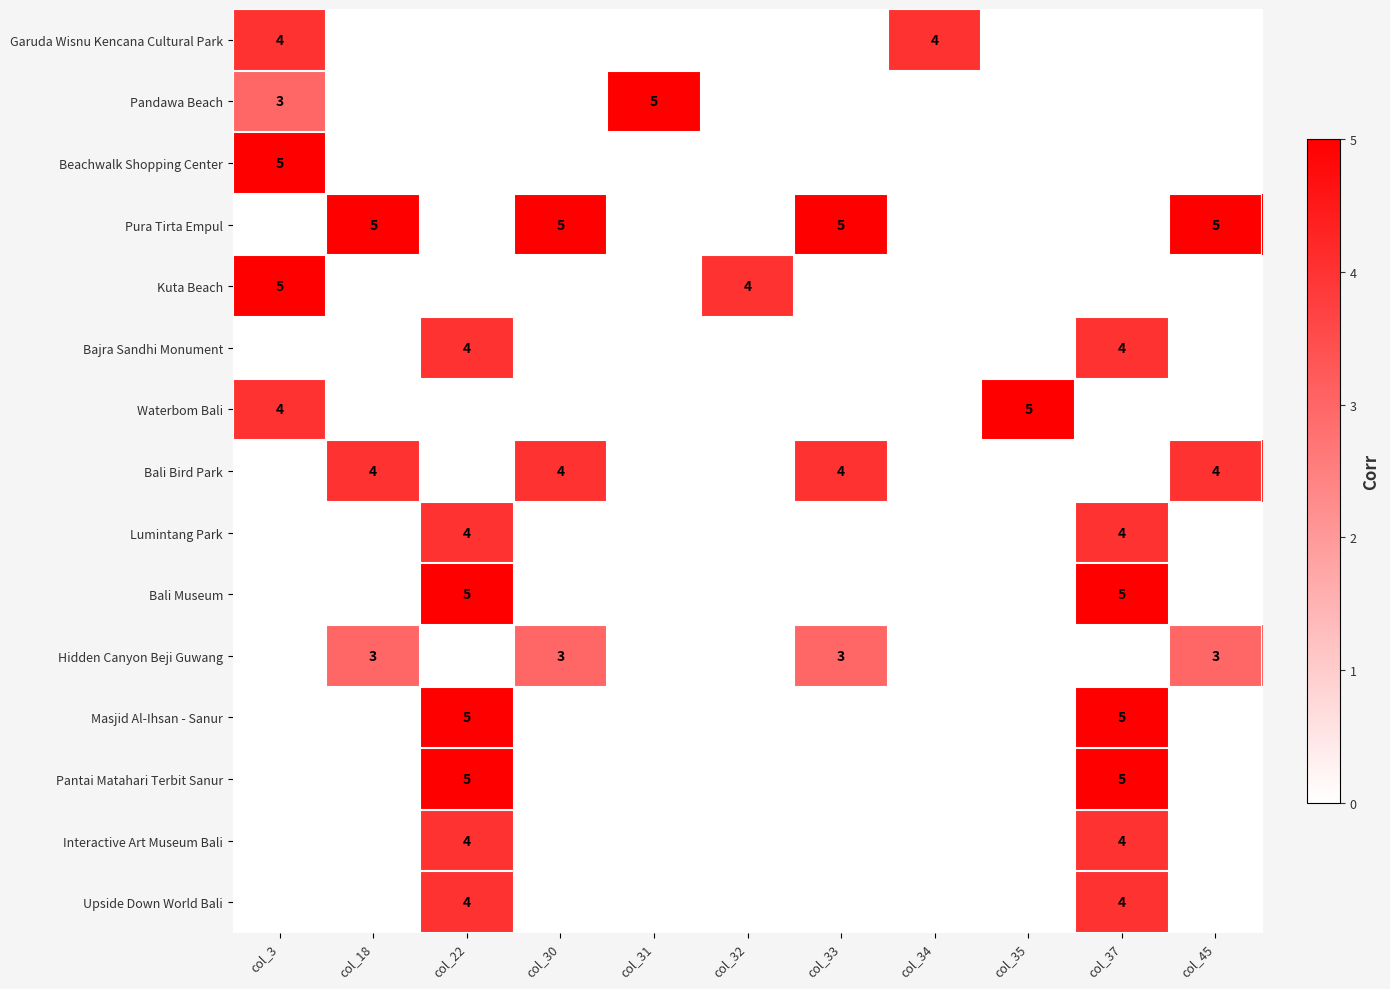

What is the difference between the second highest and minimum values in the Pura Tirta Empul series?

5